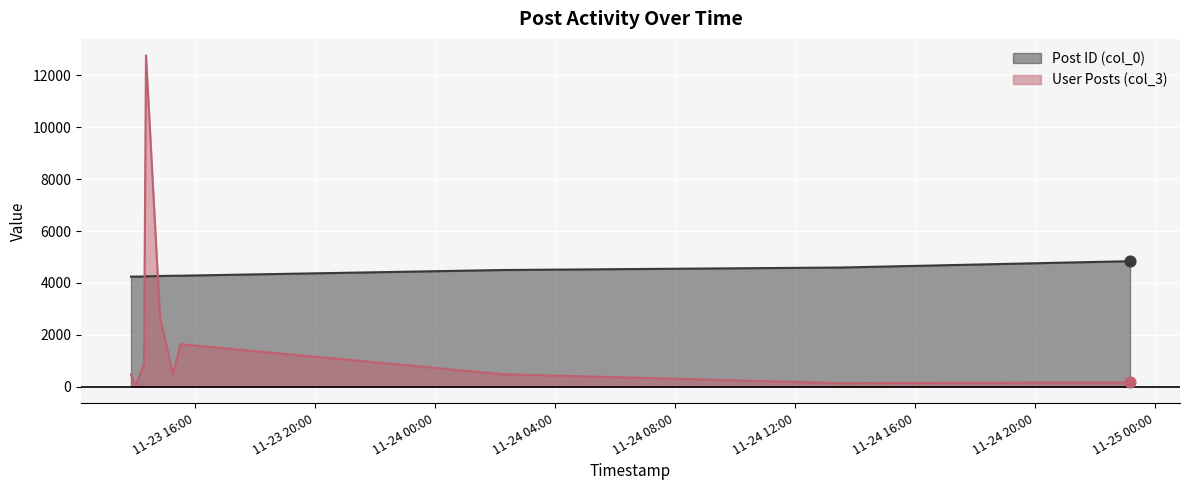

Which series has the largest total across all categories?

Post ID (col_0)